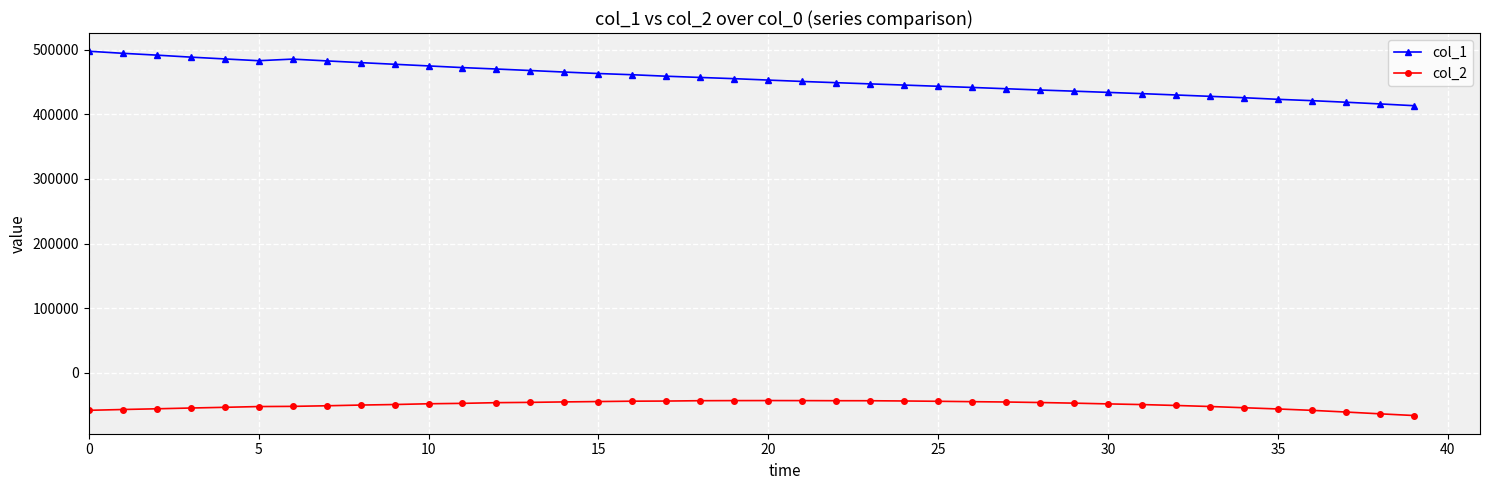

Which series has the largest total across all categories?

col_1